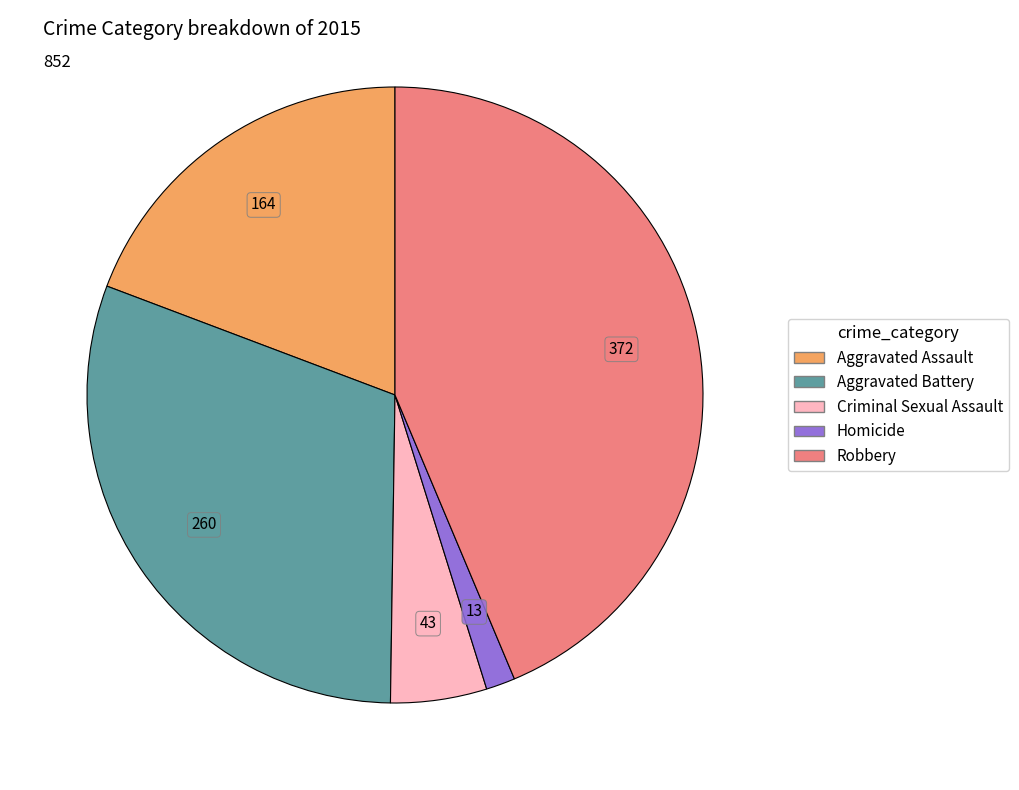

Which has a higher value, Robbery or Aggravated Battery?

Robbery